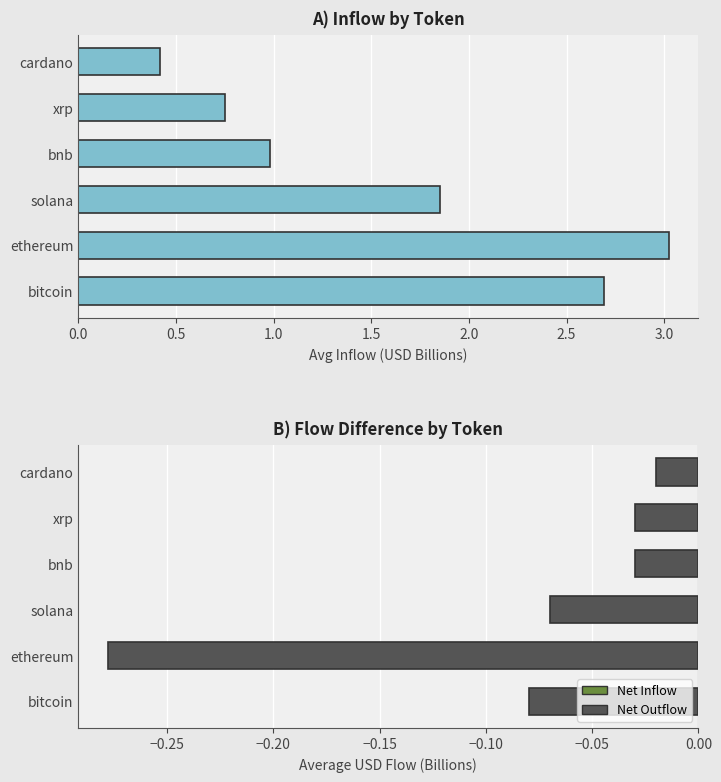

What is the maximum value shown in the chart?

3.0